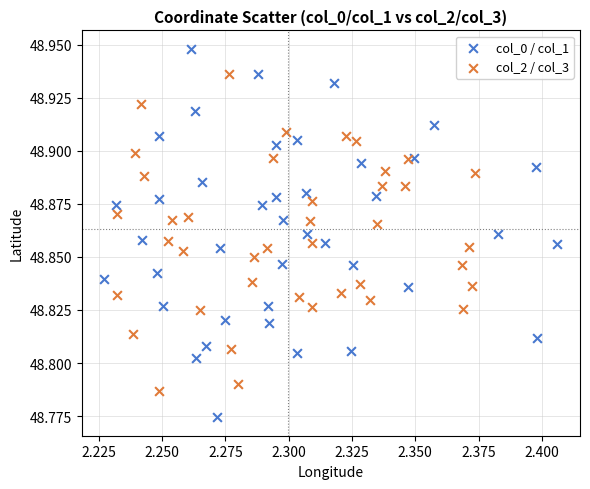

Which series contains the highest Y value?

col_0 / col_1